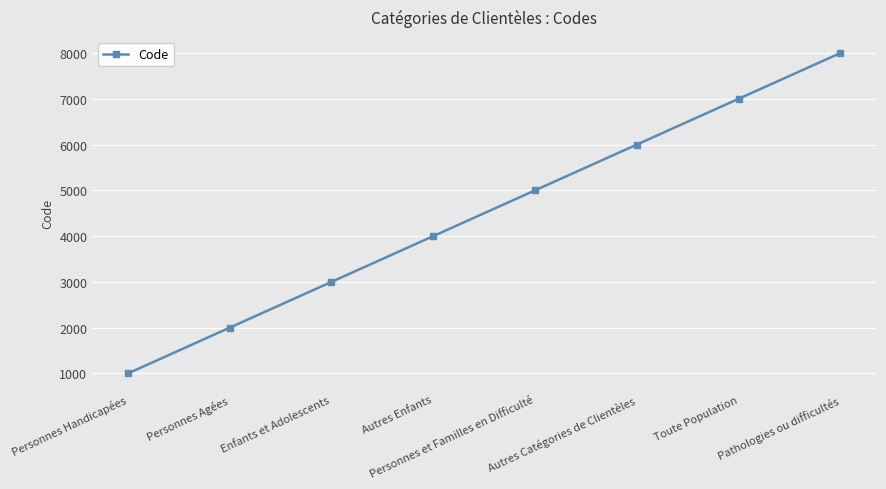

Reading right to left, list all the values displayed in this chart.

8000	7000	6000	5000	4000	3000	2000	1000